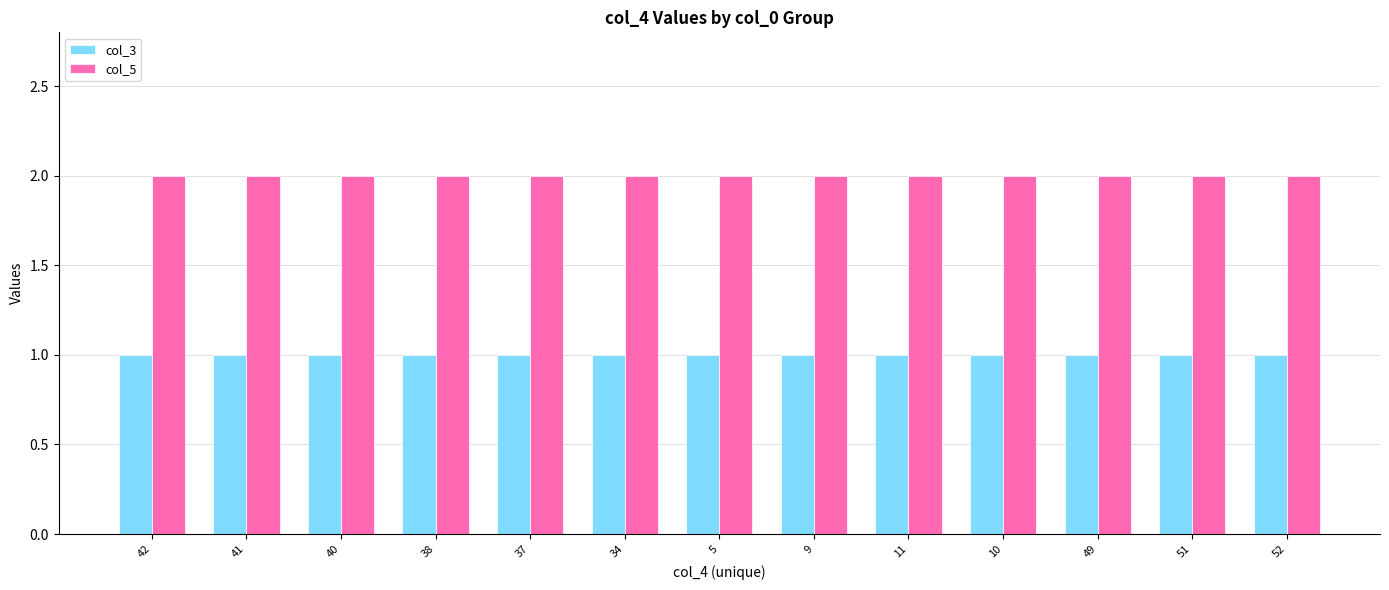

Rank the series by their maximum value, from lowest to highest.

col_3, col_5